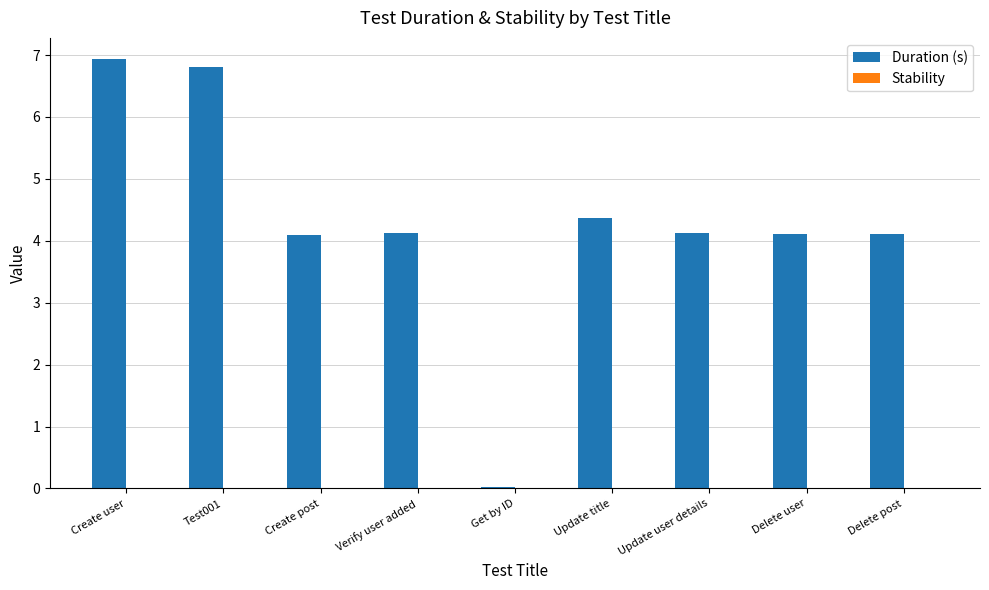

Is it true that the value at Delete user is 4.1?

True